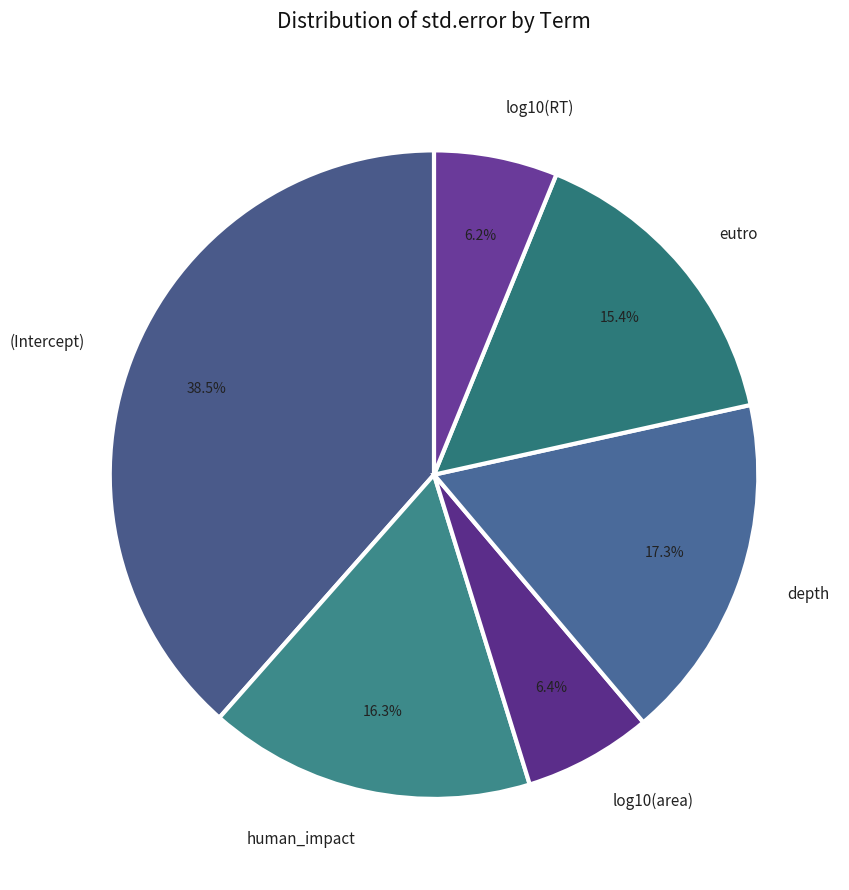

Between human_impact and depth, which is larger?

depth